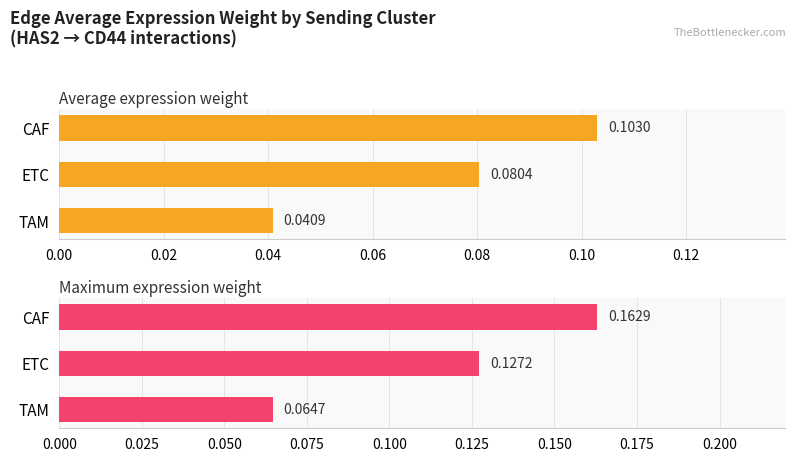

How many data points does each series have?

3